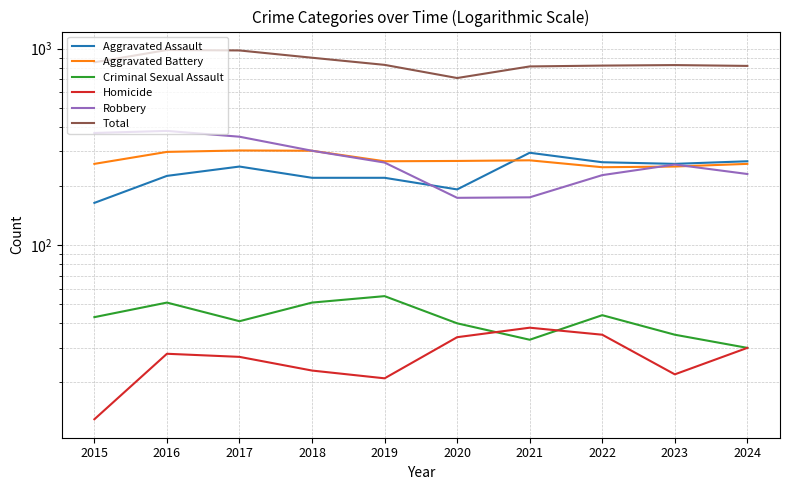

Reading left to right, list all the values displayed in this chart.

Aggravated Assault: 2015=164	2016=225	2017=251	2018=220	2019=220	2020=192	2021=295	2022=264	2023=259	2024=267
Aggravated Battery: 2015=259	2016=298	2017=303	2018=302	2019=267	2020=268	2021=270	2022=249	2023=251	2024=259
Criminal Sexual Assault: 2015=43	2016=51	2017=41	2018=51	2019=55	2020=40	2021=33	2022=44	2023=35	2024=30
Homicide: 2015=13	2016=28	2017=27	2018=23	2019=21	2020=34	2021=38	2022=35	2023=22	2024=30
Robbery: 2015=372	2016=381	2017=356	2018=302	2019=263	2020=174	2021=175	2022=227	2023=257	2024=230
Total: 2015=851	2016=983	2017=978	2018=898	2019=826	2020=708	2021=811	2022=819	2023=824	2024=816